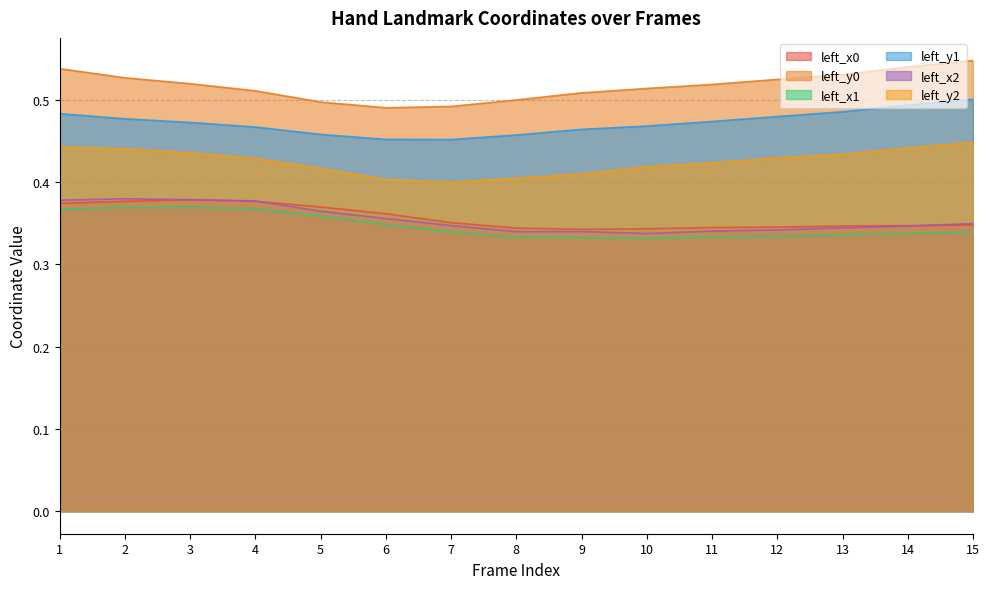

True or false: left_y1 and left_y0 intersect in this chart.

False